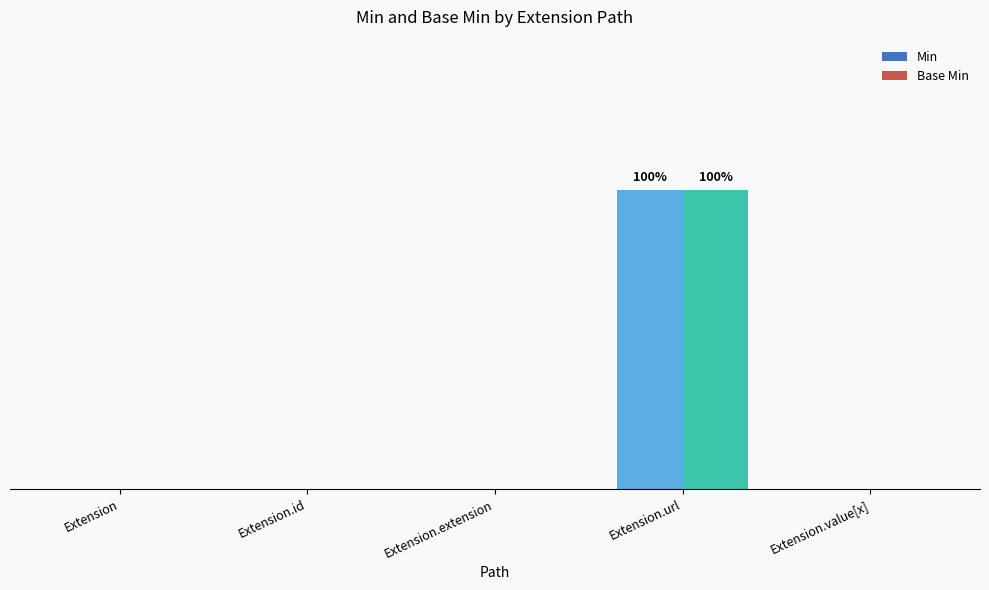

Are the bars horizontal?

No